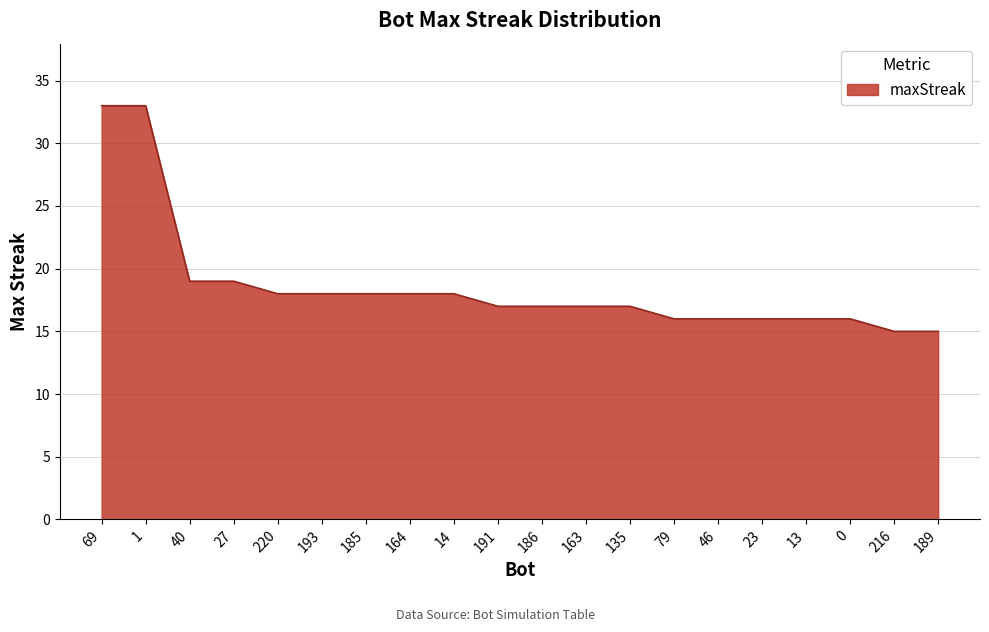

What position from the left is 220?

5